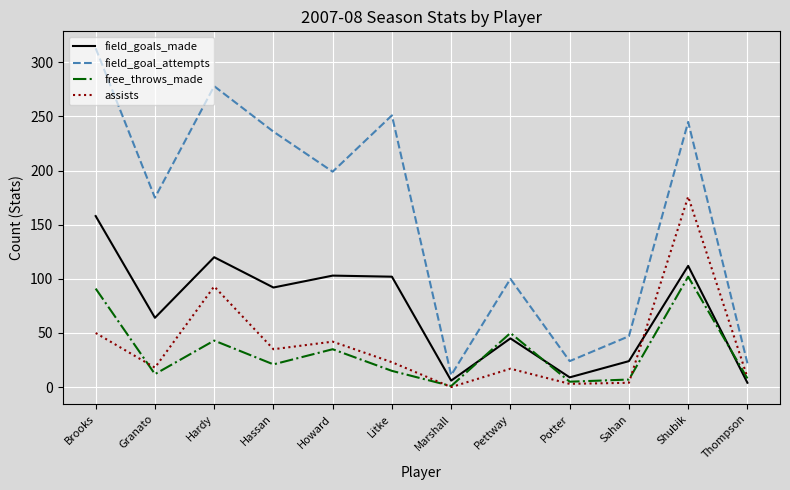

Which category has the highest value in the field_goal_attempts series?

Brooks